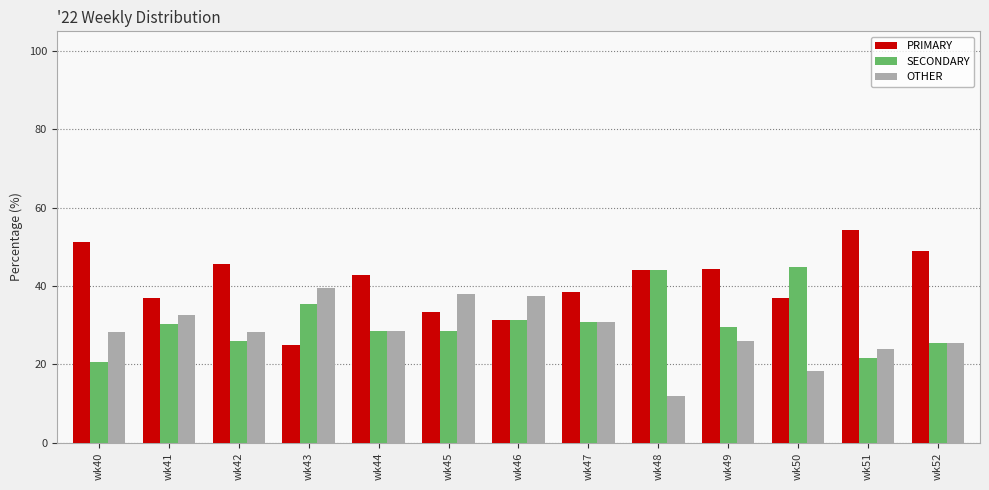

How many data points does each series have?

13